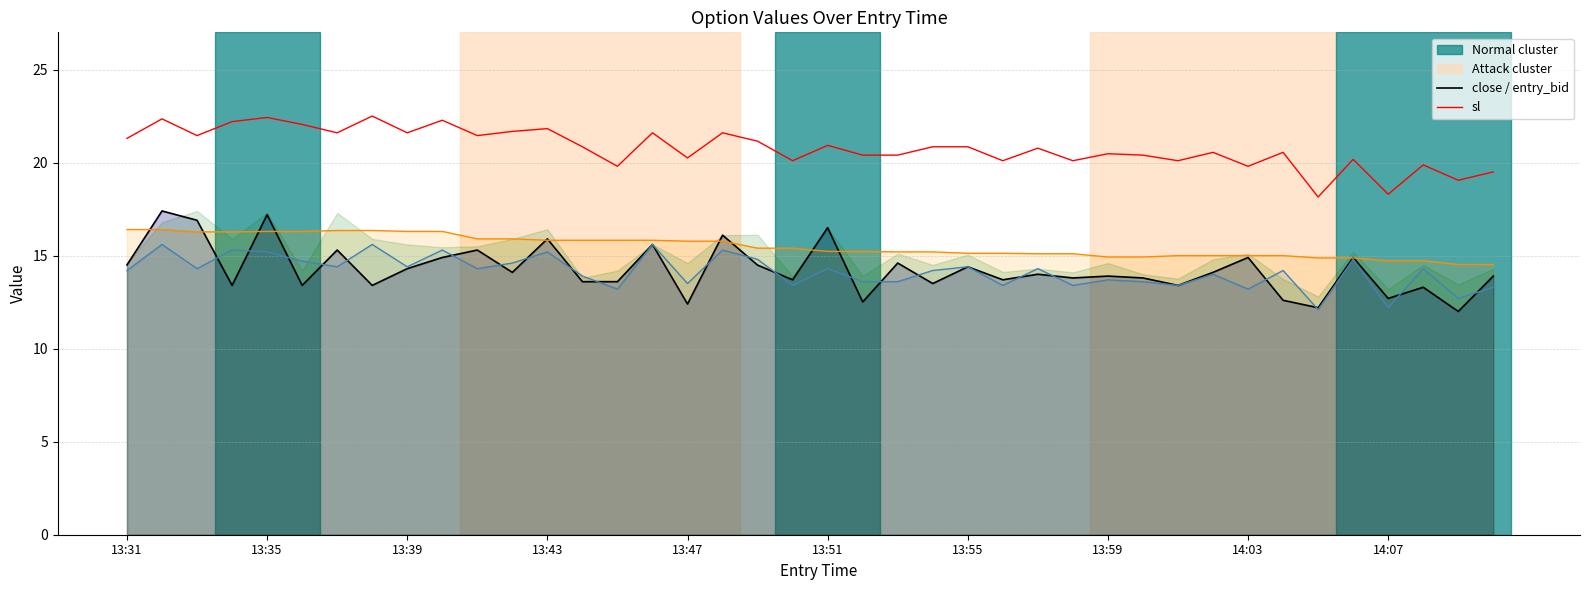

Reading left to right, what are all the values shown in this chart?

close_line: 14.5	17.4	16.9	13.4	17.2	13.4	15.3	13.4	14.3	14.9	15.3	14.1	15.9	13.6	13.6	15.6	12.4	16.1	14.5	13.7	16.5	12.5	14.6	13.5	14.4	13.7	14.0	13.8	13.9	13.8	13.4	14.1	14.9	12.6	12.2	14.9	12.7	13.3	12.0	13.9
sl: 21.3	22.4	21.4	22.2	22.4	22.1	21.6	22.5	21.6	22.3	21.4	21.7	21.8	20.9	19.8	21.6	20.2	21.6	21.1	20.1	20.9	20.4	20.4	20.9	20.9	20.1	20.8	20.1	20.5	20.4	20.1	20.6	19.8	20.6	18.1	20.2	18.3	19.9	19.1	19.5
straddle_value_line: 16.4	16.4	16.3	16.3	16.3	16.3	16.4	16.4	16.3	16.3	15.9	15.9	15.8	15.8	15.8	15.8	15.8	15.8	15.4	15.4	15.2	15.2	15.2	15.2	15.1	15.1	15.1	15.1	14.9	14.9	15.0	15.0	15.0	15.0	14.9	14.9	14.7	14.7	14.5	14.5
entry_bid_line: 14.2	15.6	14.3	15.3	15.2	14.7	14.4	15.6	14.4	15.3	14.3	14.6	15.2	13.9	13.2	15.6	13.5	15.3	14.8	13.4	14.3	13.6	13.6	14.2	14.4	13.4	14.3	13.4	13.7	13.6	13.4	14.0	13.2	14.2	12.1	14.8	12.2	14.3	12.7	13.3